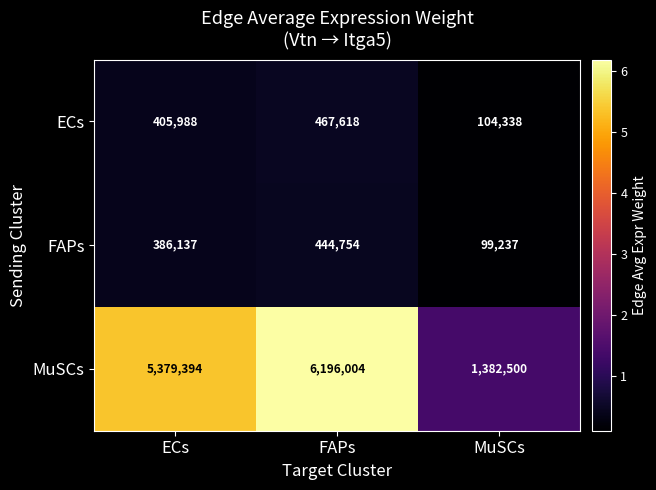

True or false: ECs has a value of 157410 at FAPs.

False